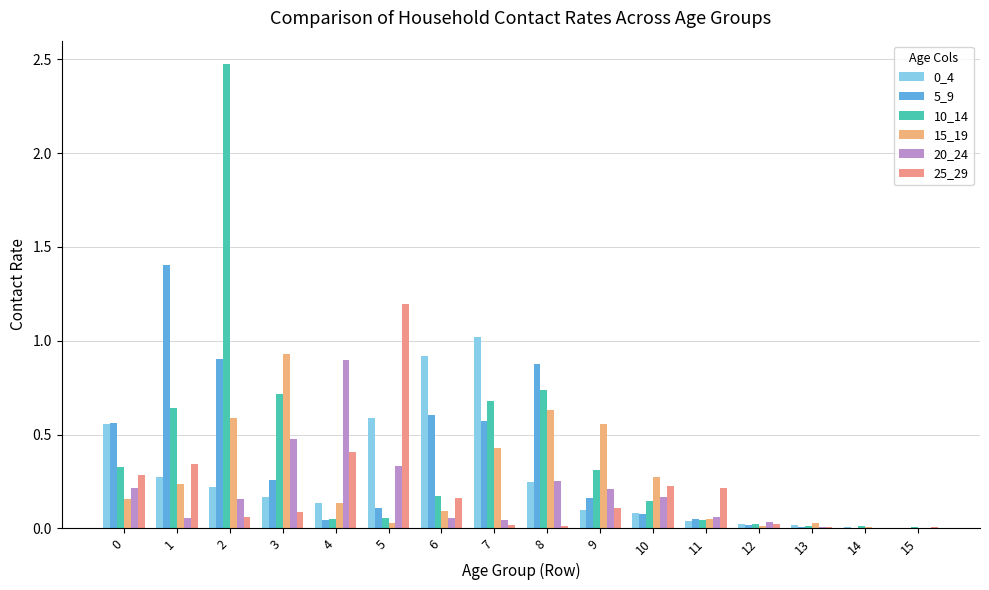

What is the sum of all 10_14 values?

6.4